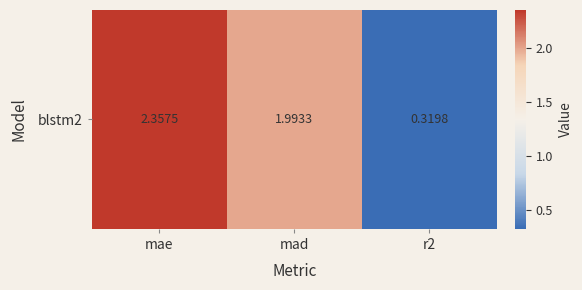

What is the average value?

1.6